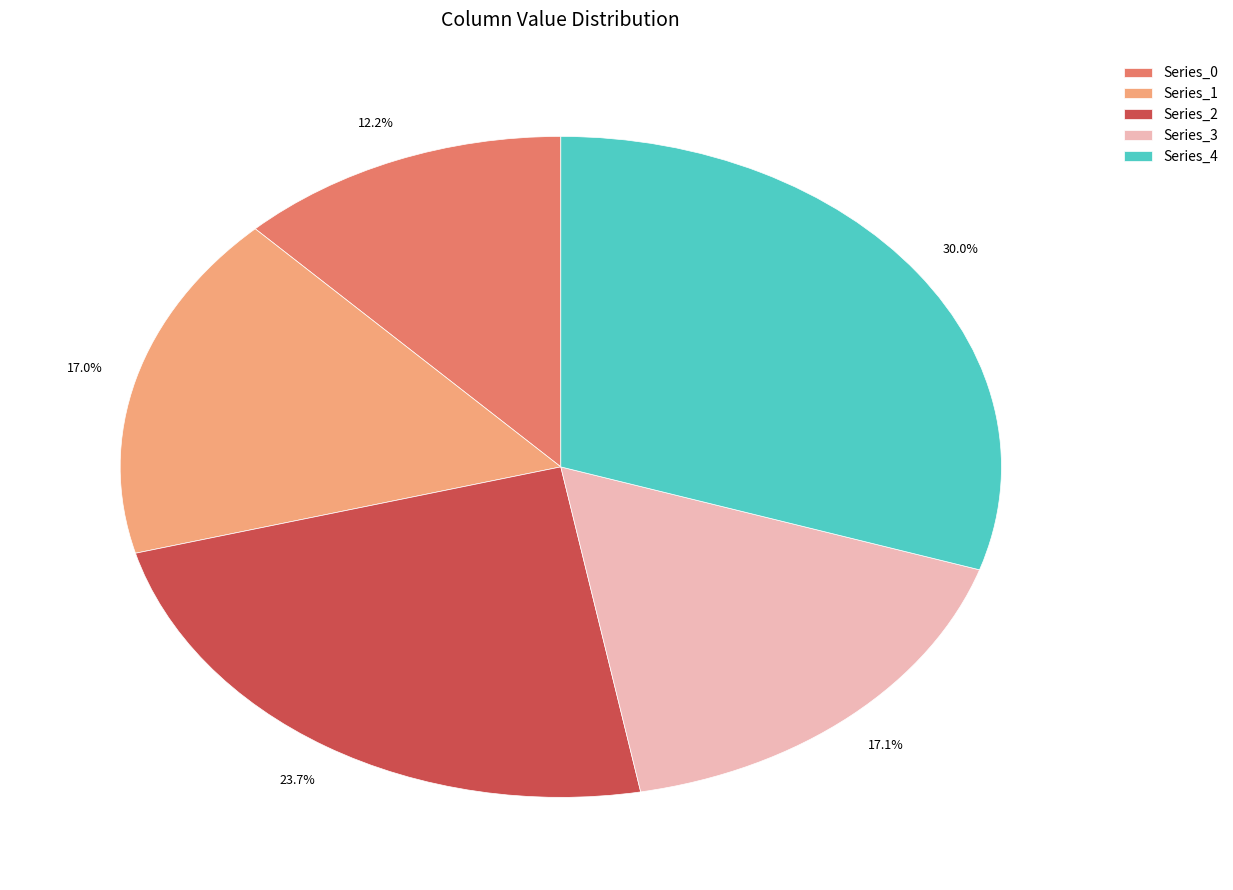

What is the ratio of the value at Series_3 to the value at Series_2?

0.7